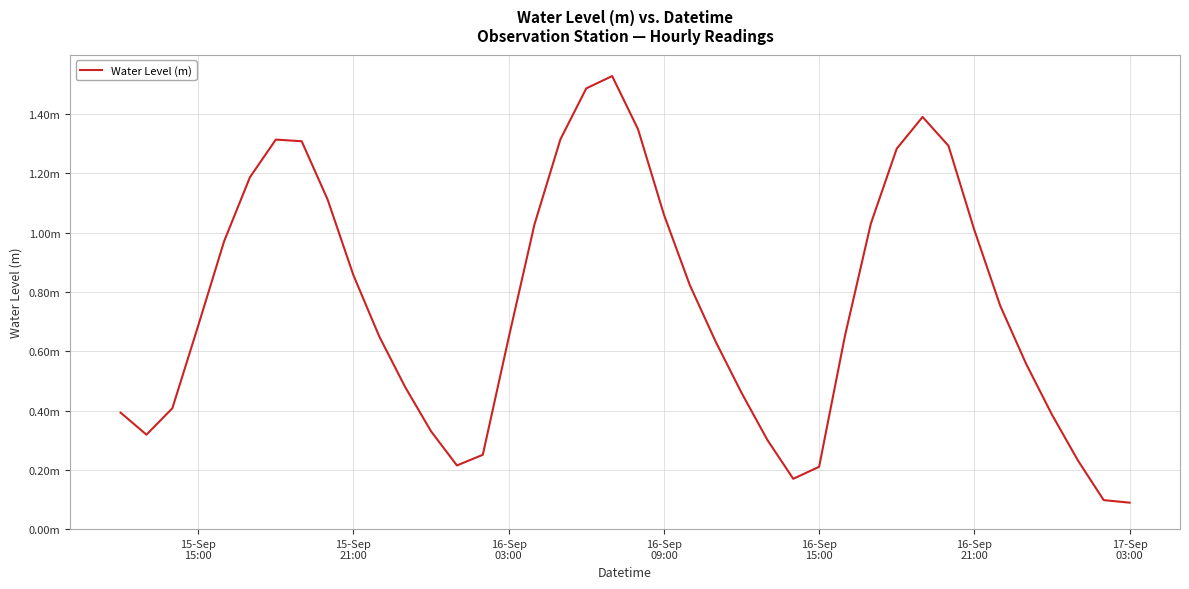

Is this an area chart (filled region under the line)?

No